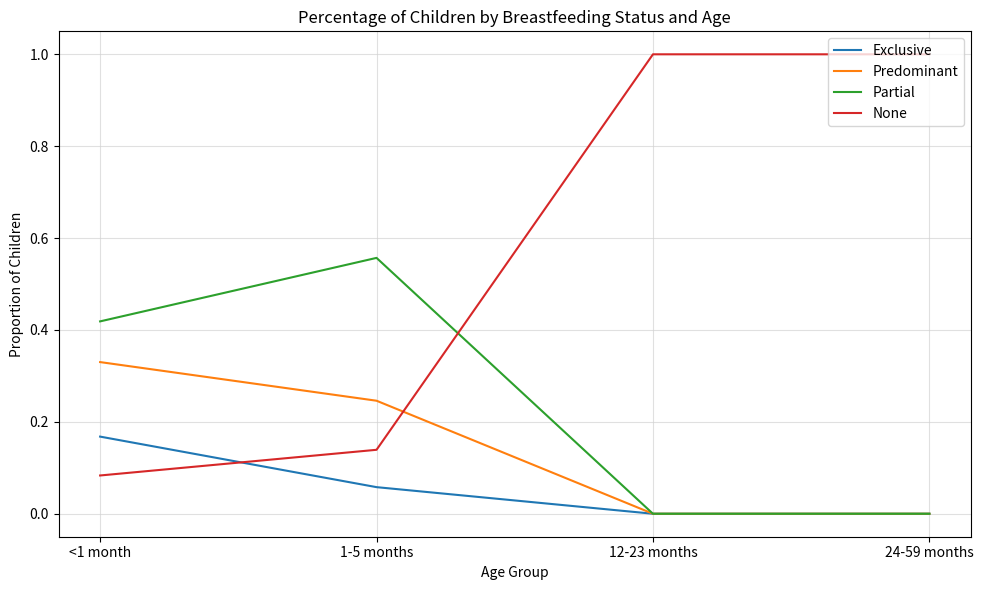

Which series has the widest spread of values?

None